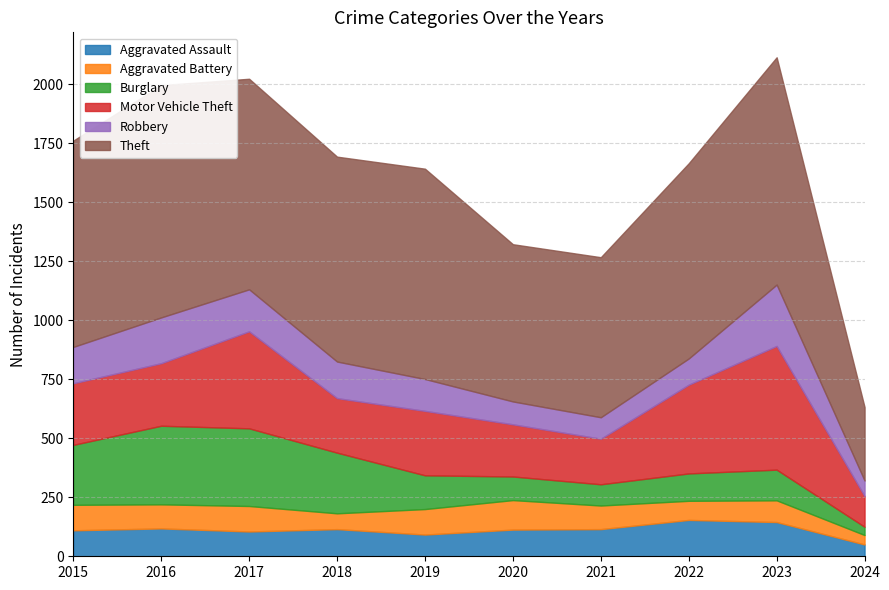

At which category is the sum across all series the highest?

2023